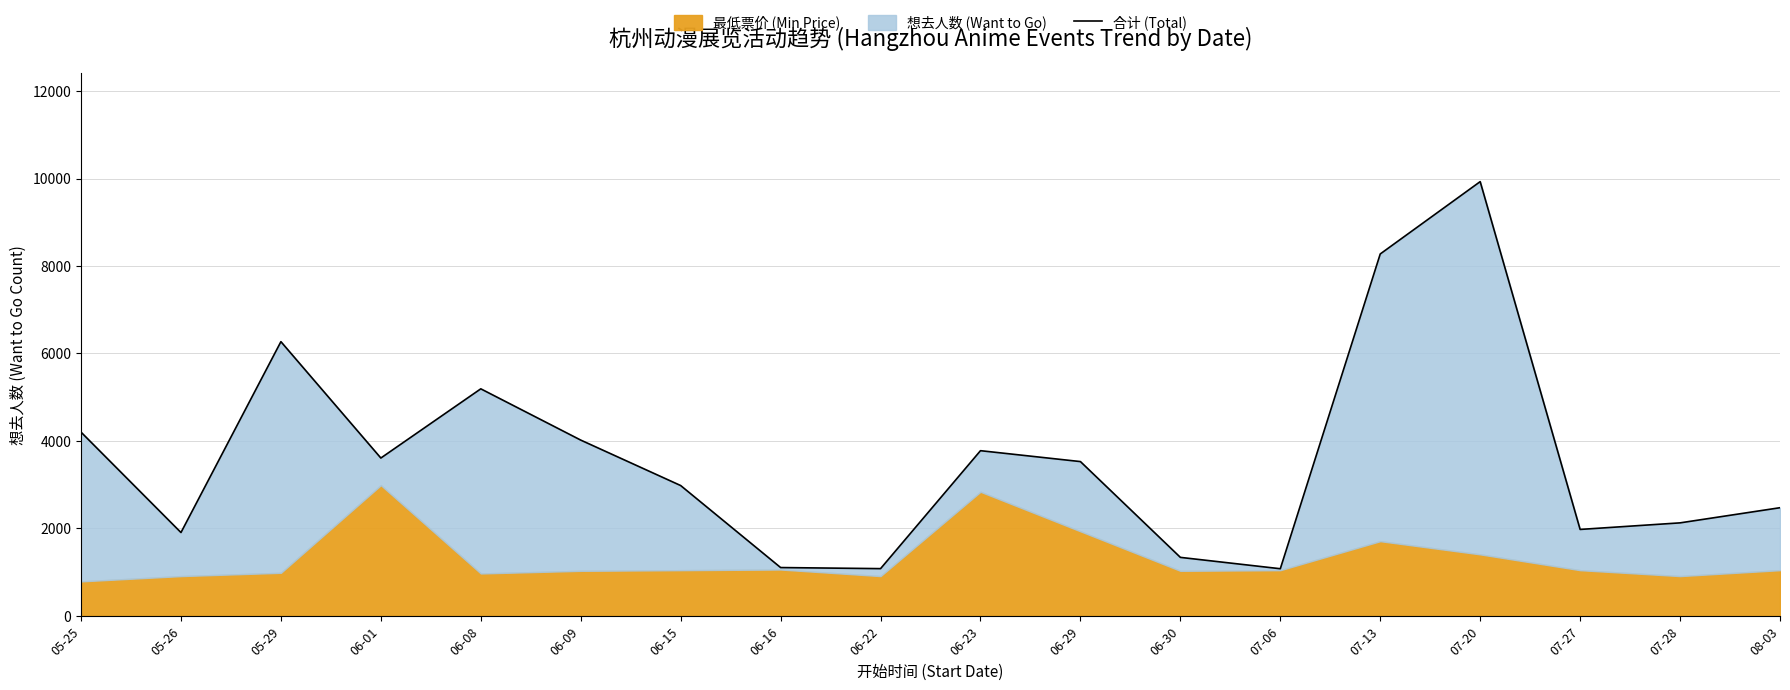

Reading left to right, what are all the values shown in this chart?

4197.8	1901.4	6267.7	3605.4	5188.7	4016.0	2976.0	1100.1	1075.4	3773.7	3524.3	1333.0	1073.0	8274.2	9928.8	1972.0	2122.4	2469.0